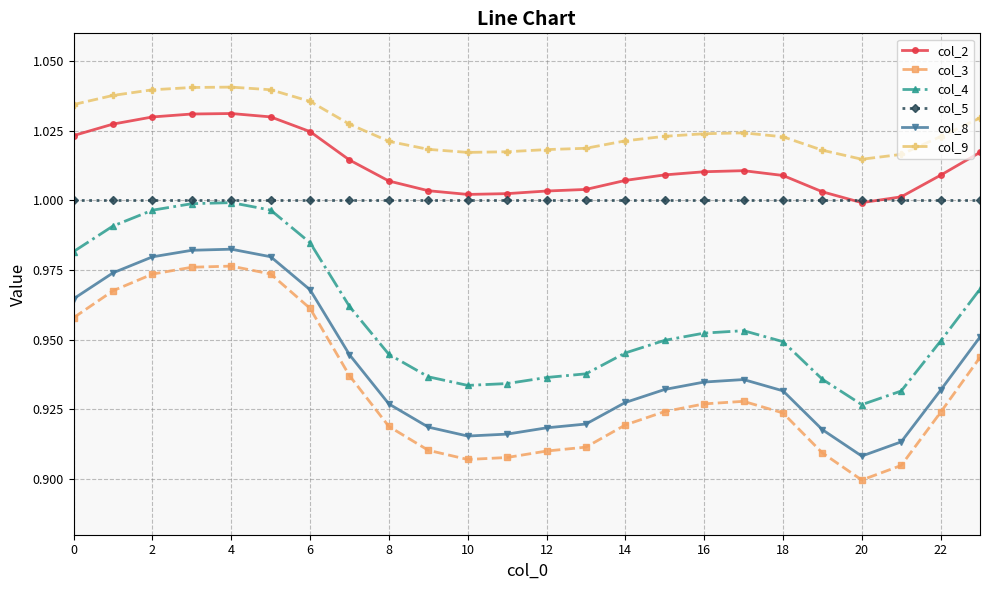

How many lines are shown in the chart?

6